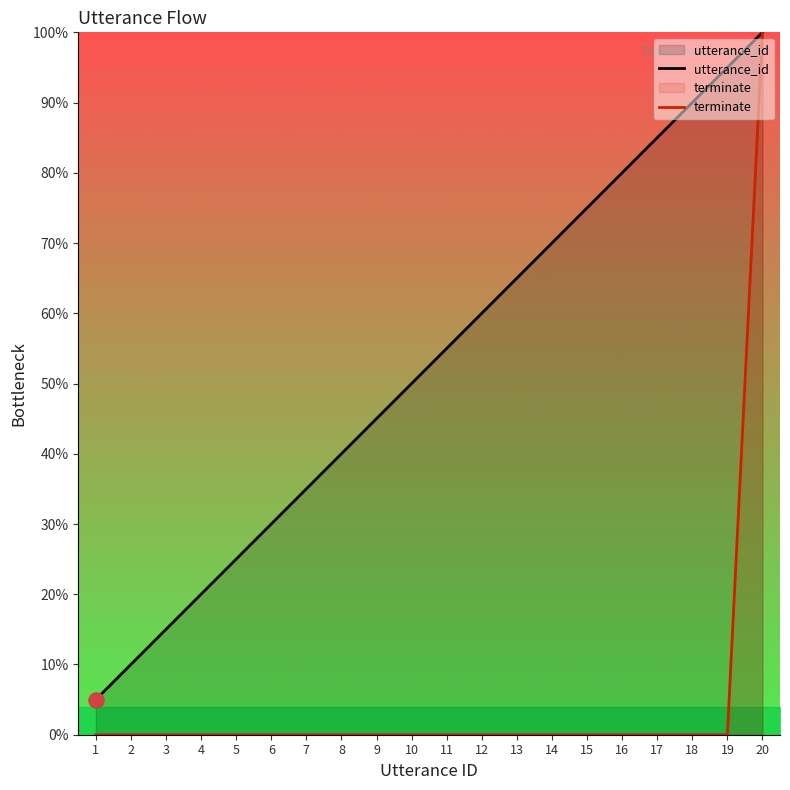

At which category is the sum across all series the highest?

20